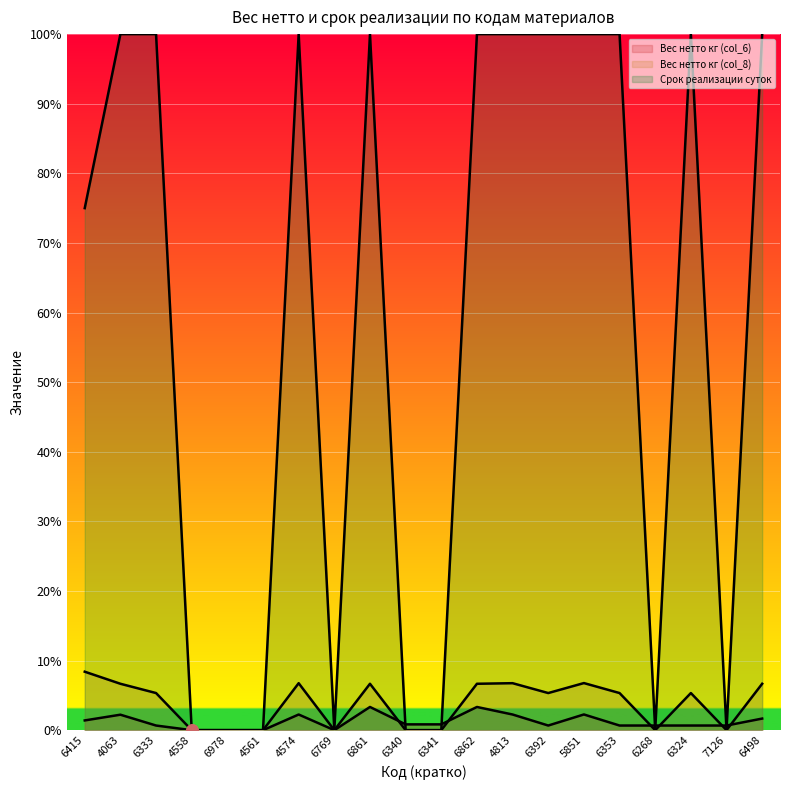

The value of Срок реализации суток at 6978 is 0.0. True or false?

True